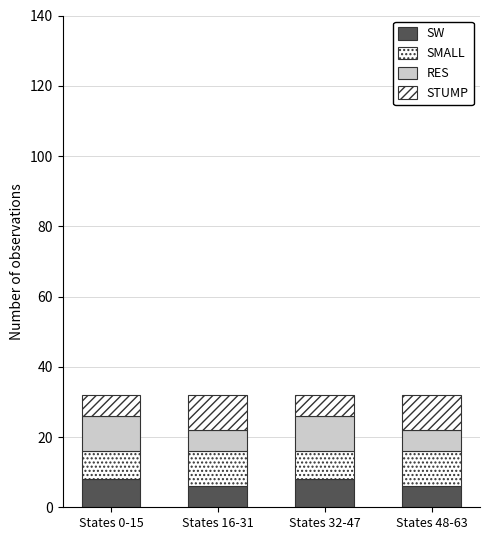

What is the difference between the SW values at States 32-47 and States 48-63?

2